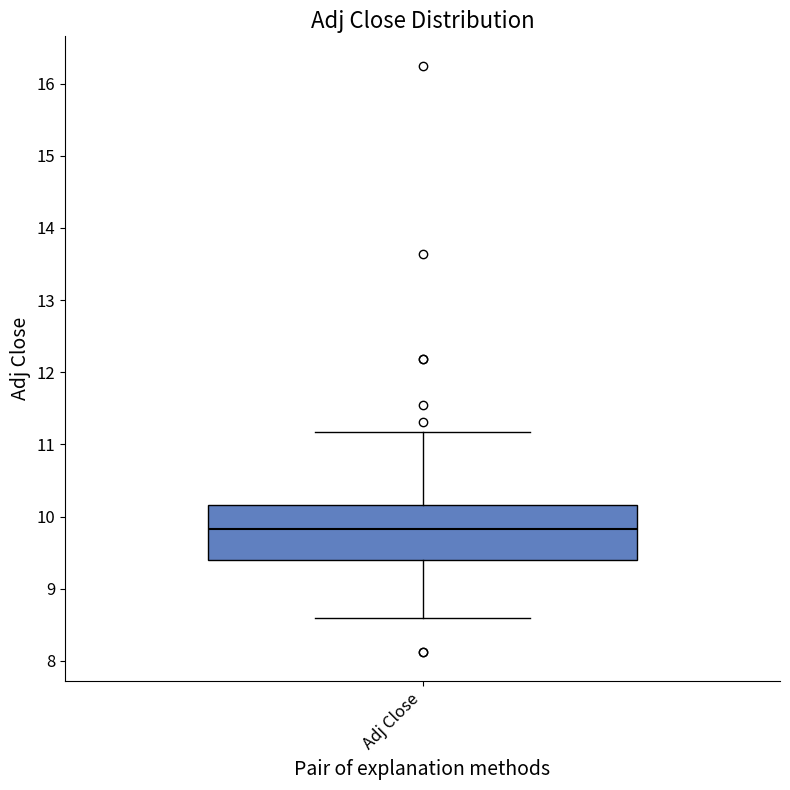

Where does the lower whisker of the box for Adj Close end on the y-axis? The values are not printed on the chart, so give them approximately, as read against the axis.

8.6